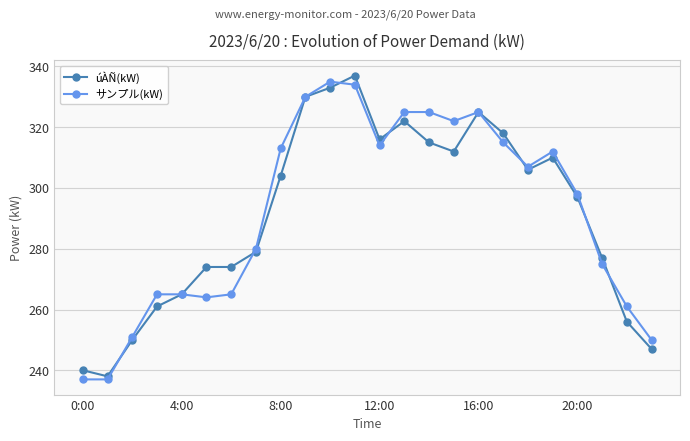

True or false: サンプル(kW) and úÀÑ(kW) cross at least once.

True